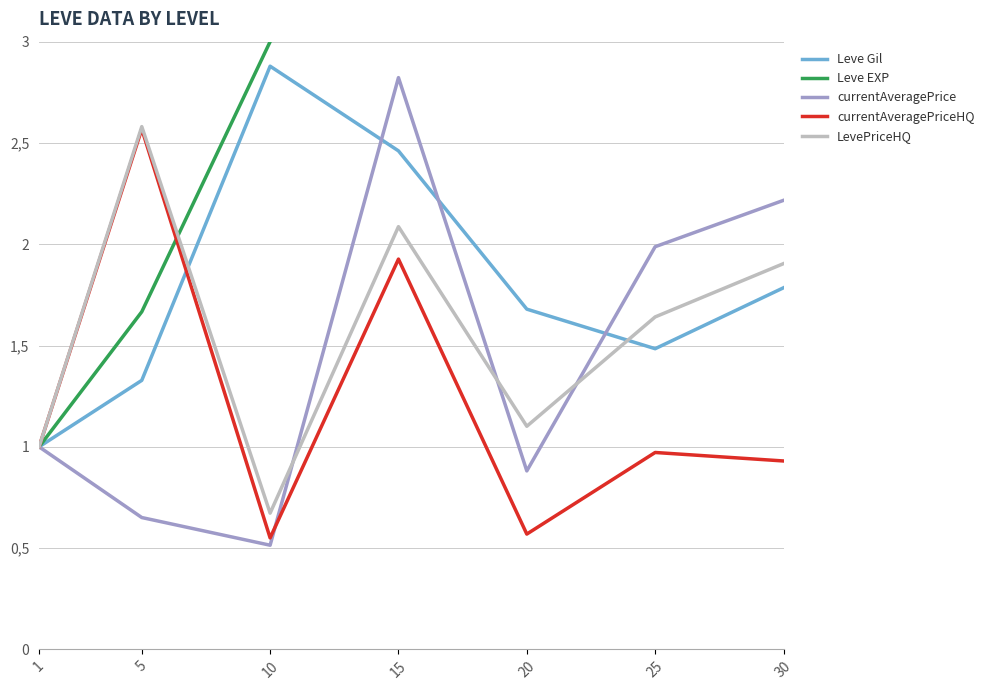

How many times do LevePriceHQ and Leve EXP cross each other?

1